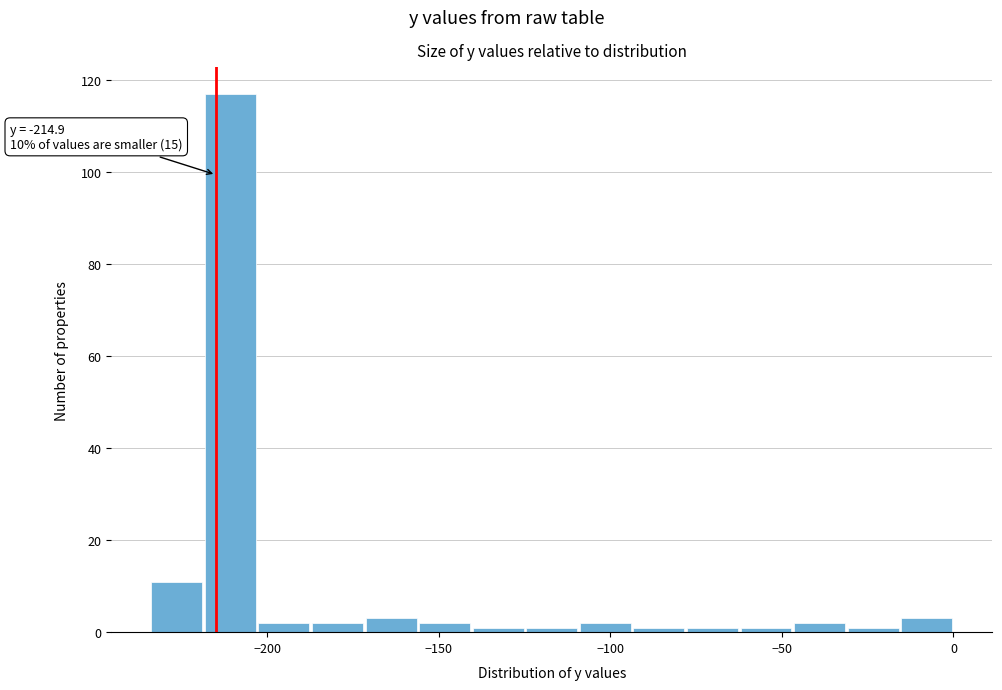

Read against the x-axis, roughly where is the centre of the tallest bar?

-210